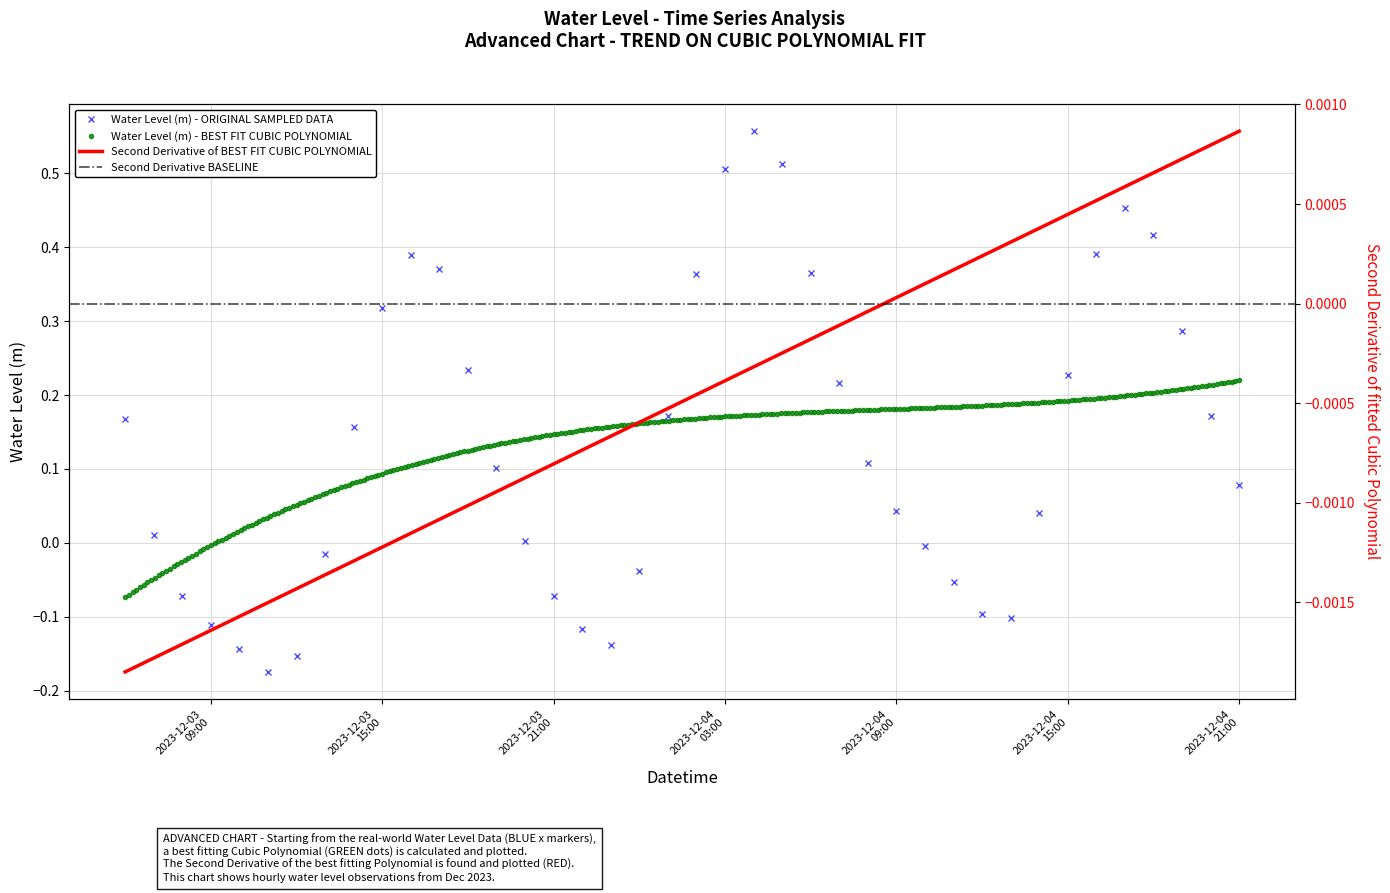

What position from the right is 2023-12-04 00:00:00?

22